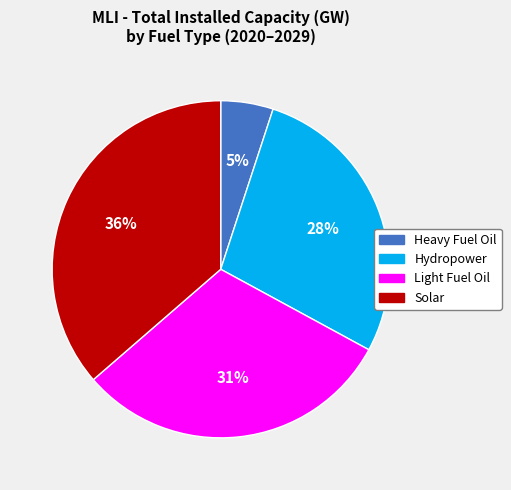

What percentage is the Light Fuel Oil slice, to the nearest percent?

31%